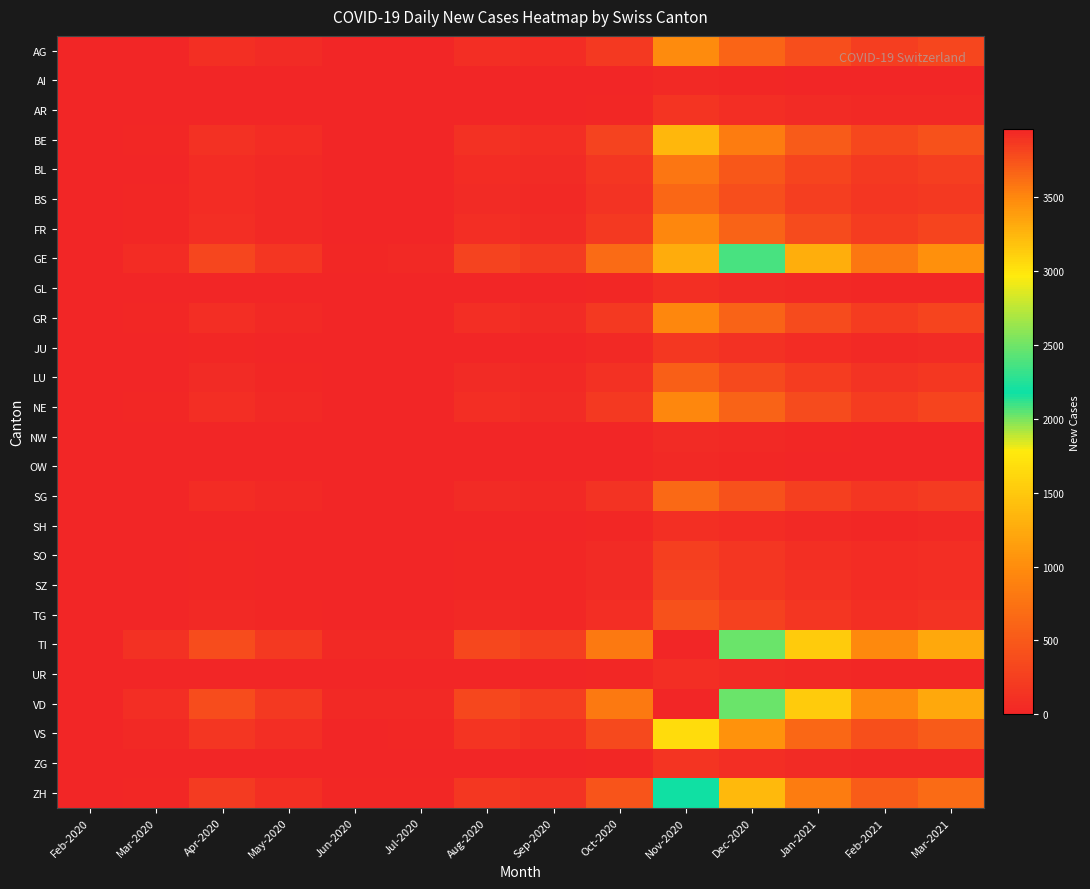

At Sep-2020, list the series in order from smallest to largest.

AI, OW, NW, UR, GL, SH, AR, ZG, JU, SO, SZ, TG, LU, BS, SG, BL, FR, GR, NE, AG, BE, VS, ZH, GE, TI, VD